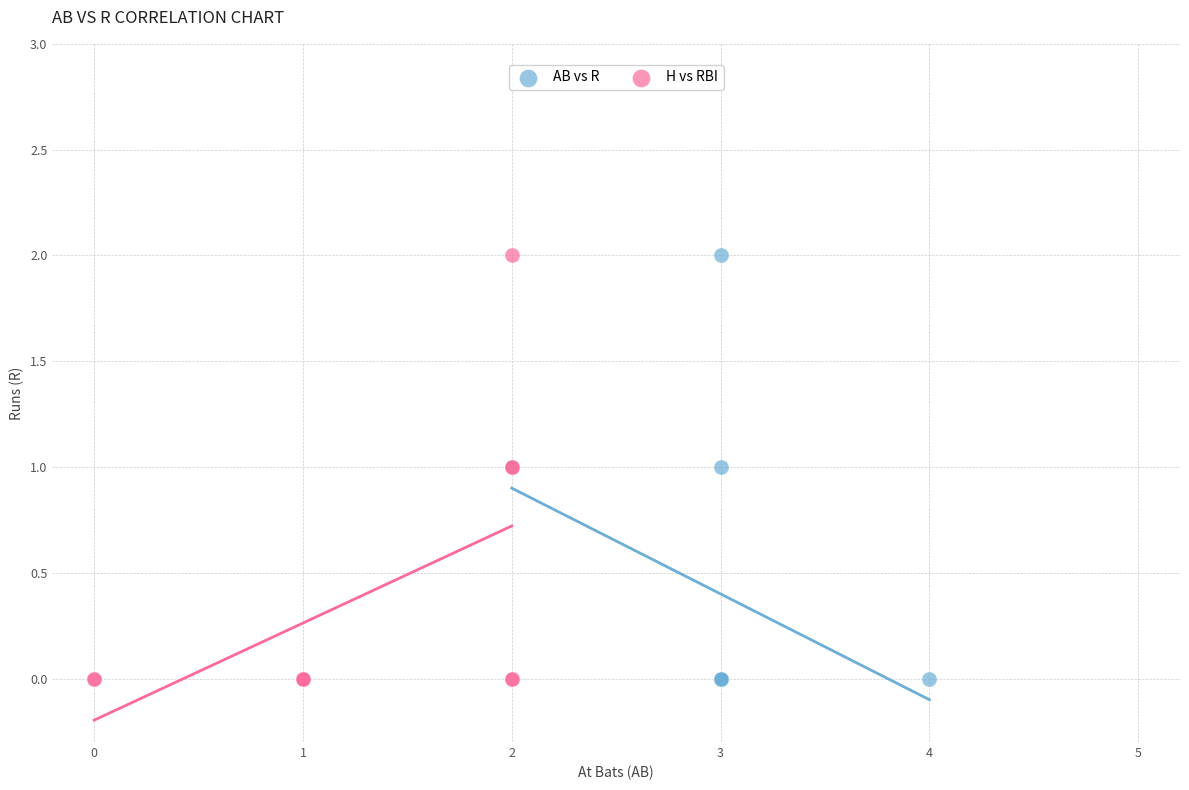

What are all the series names shown in the legend?

AB vs R, H vs RBI